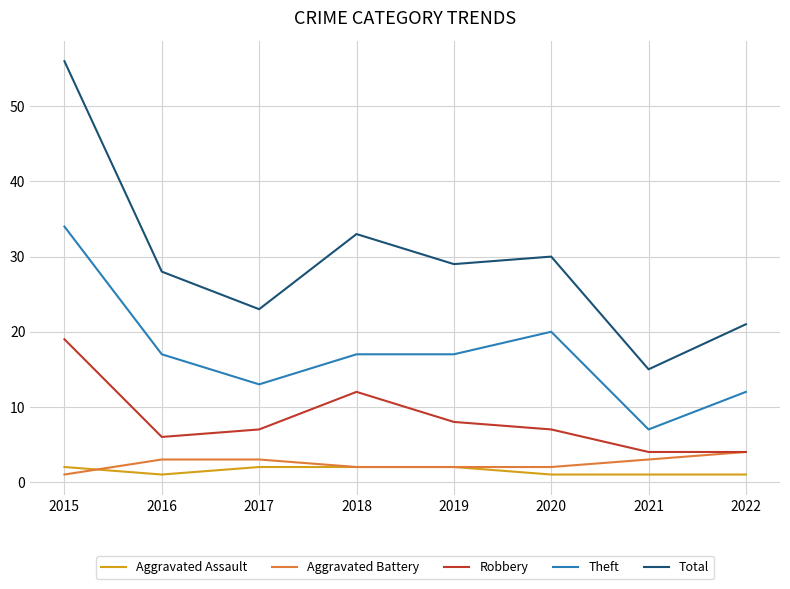

What are all the series names shown in the legend?

Aggravated Assault, Aggravated Battery, Robbery, Theft, Total